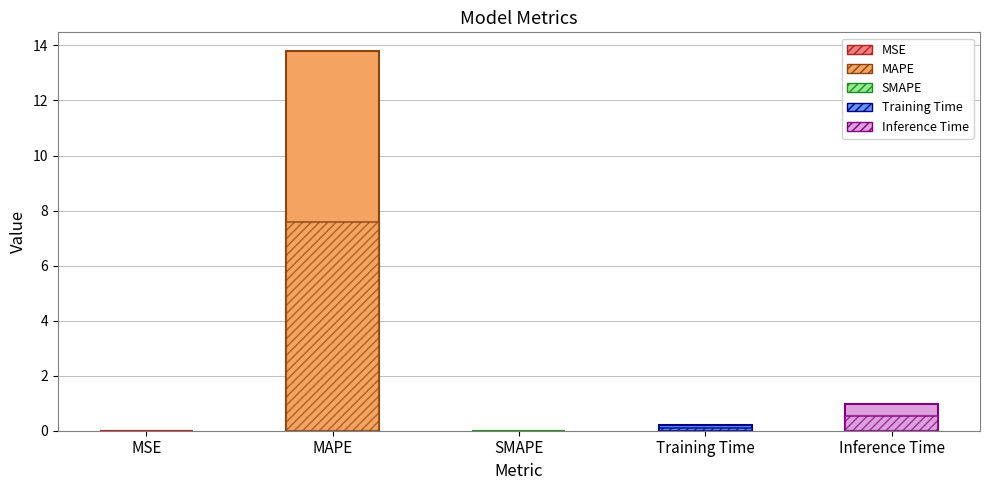

Which label corresponds to the largest value in the chart?

MAPE